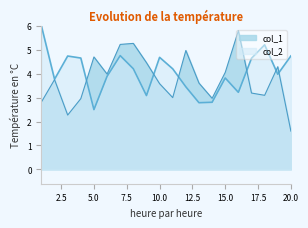

What is the sum of the values at 9 and 7?

9.7